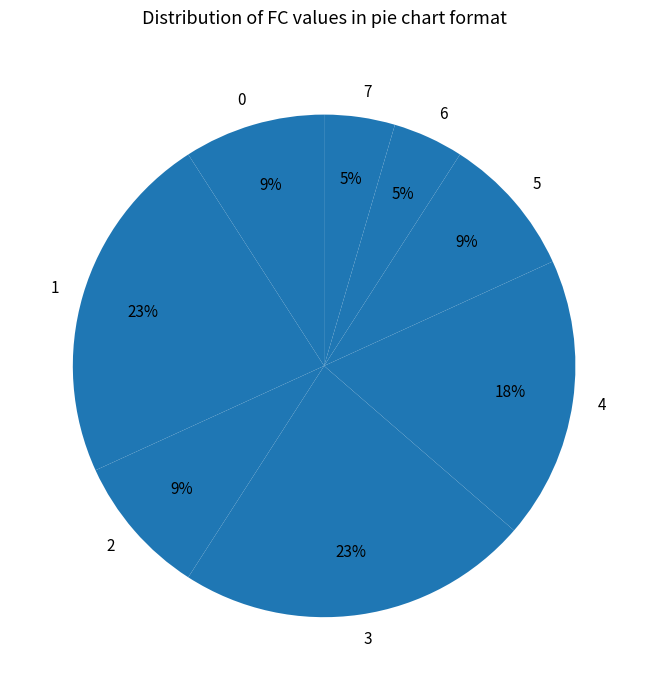

Is 0 the majority of the pie?

No